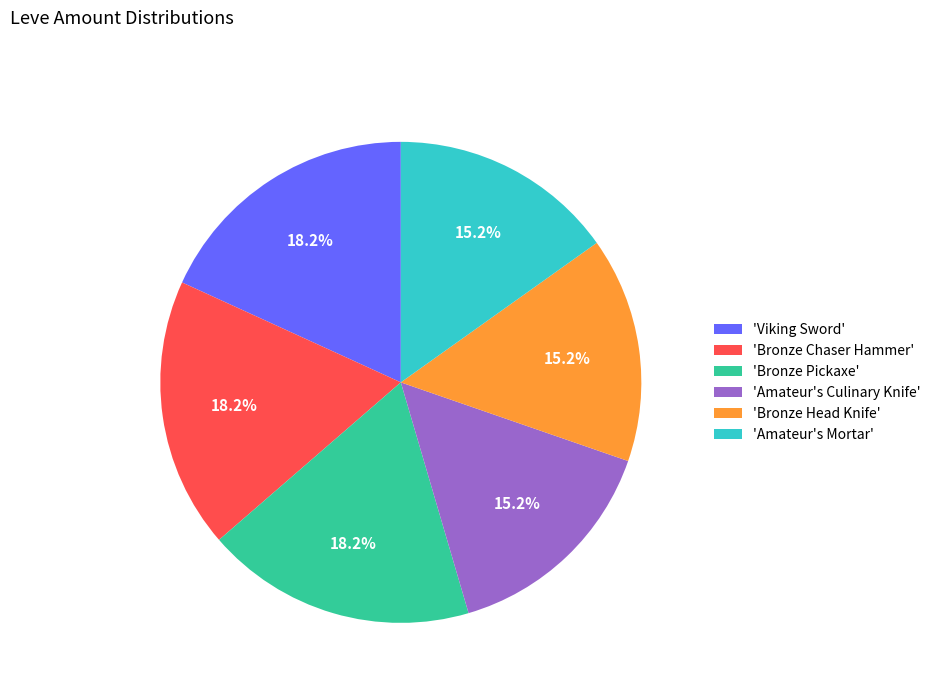

Between 'Viking Sword' and 'Amateur's Mortar', which is larger?

'Viking Sword'